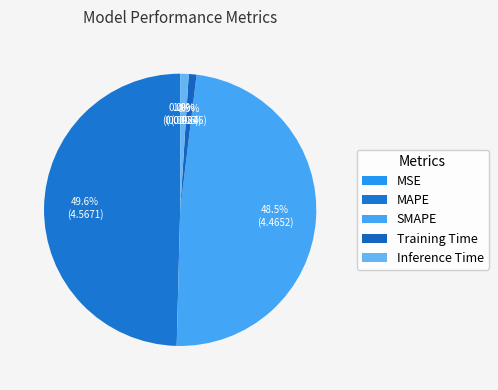

To the nearest percent, what is the average slice percentage?

20%